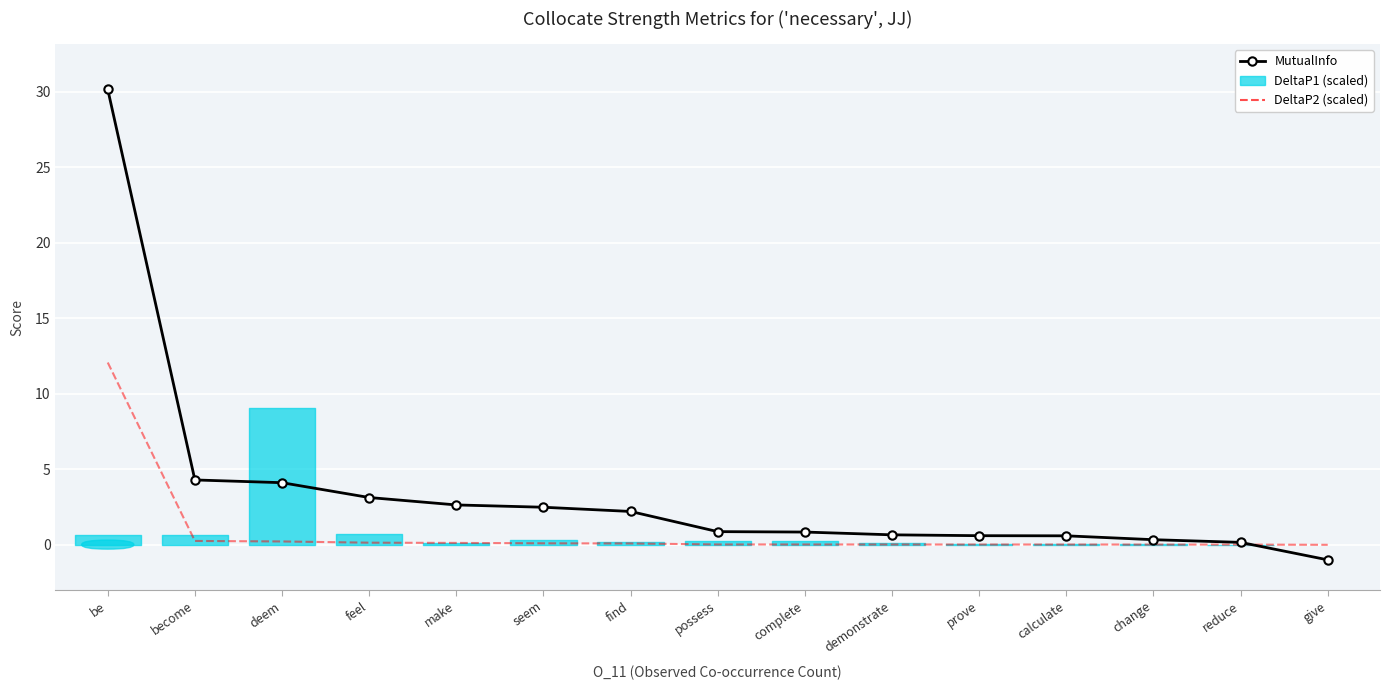

Between which two adjacent categories do DeltaP2 (scaled) and MutualInfo first intersect?

reduce and give